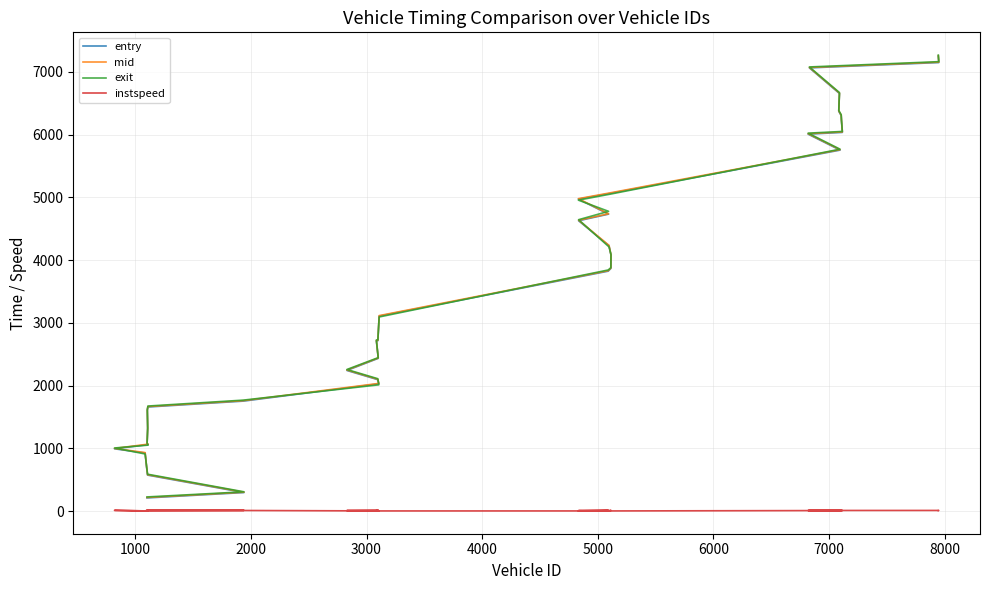

What is the sum of all entry values?

135831.1